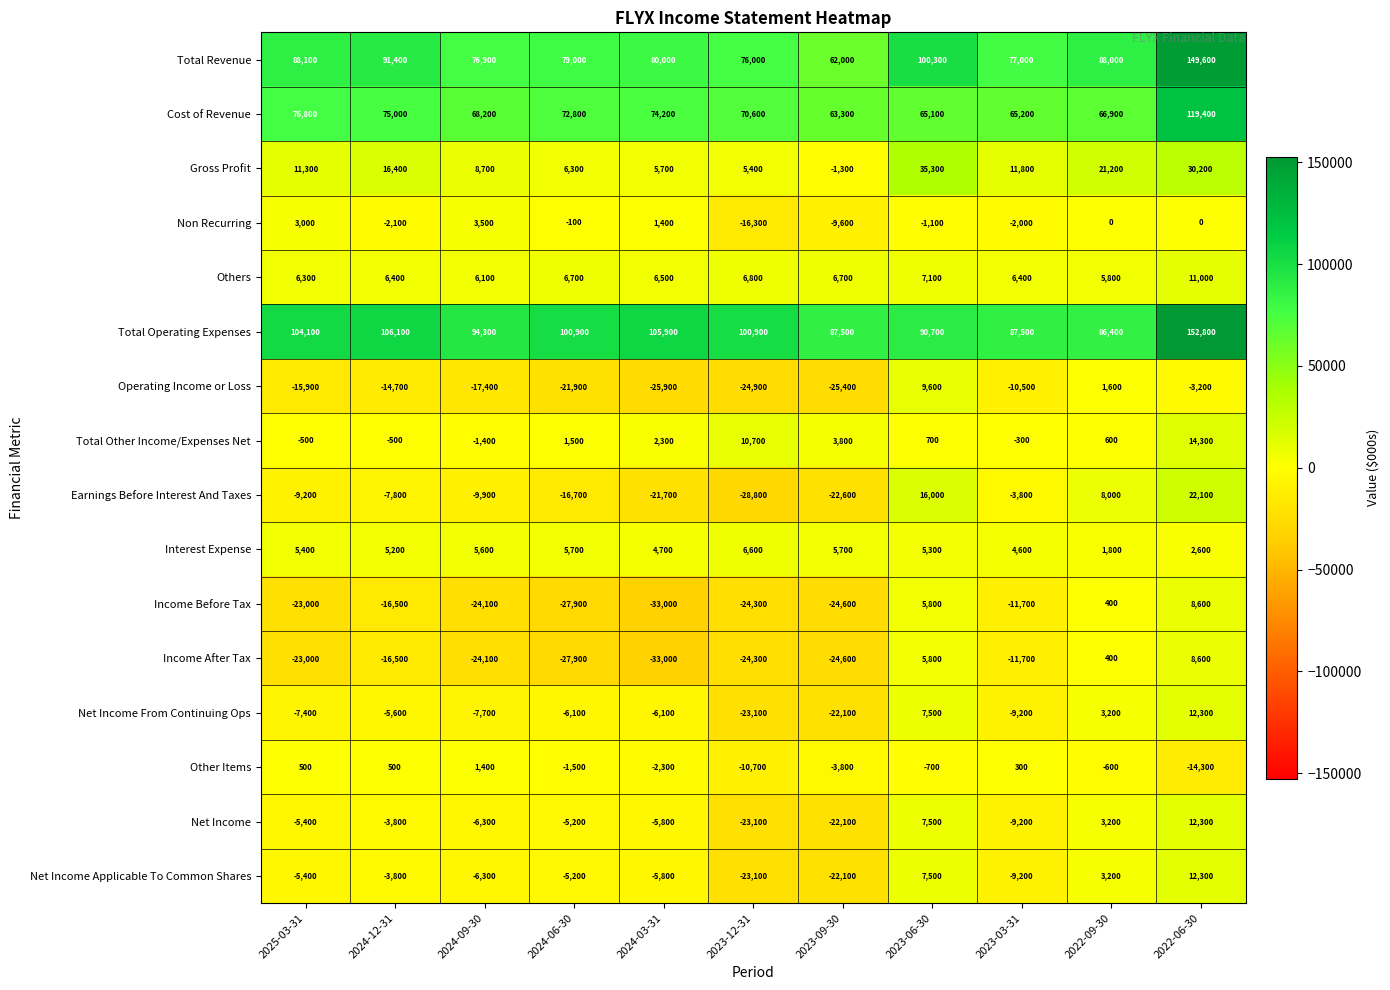

What is the difference between the Operating Income or Loss values at 2024-09-30 and 2023-09-30?

8000